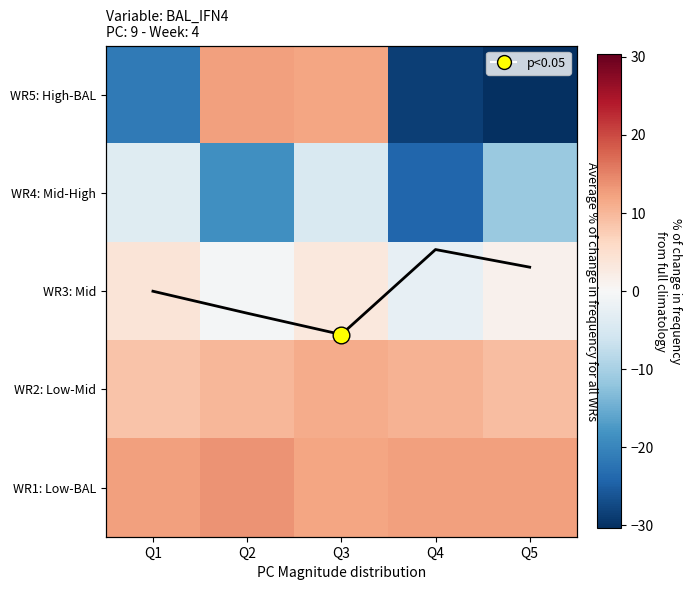

At which label does Column mean first exceed 2?

Q1